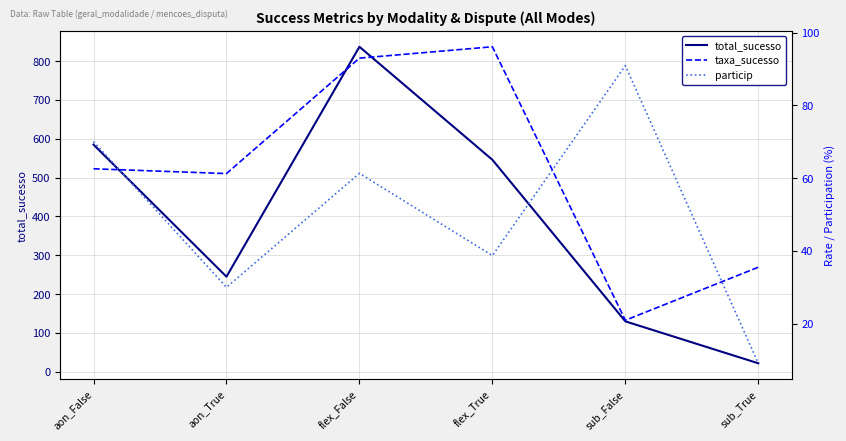

Reading left to right, extract all data points from this chart.

total_sucesso: 585.0	245.0	837.0	546.0	130.0	22.0
taxa_sucesso: 62.6	61.3	93.0	96.1	20.9	35.5
particip: 70.0	30.0	61.3	38.7	90.9	9.1